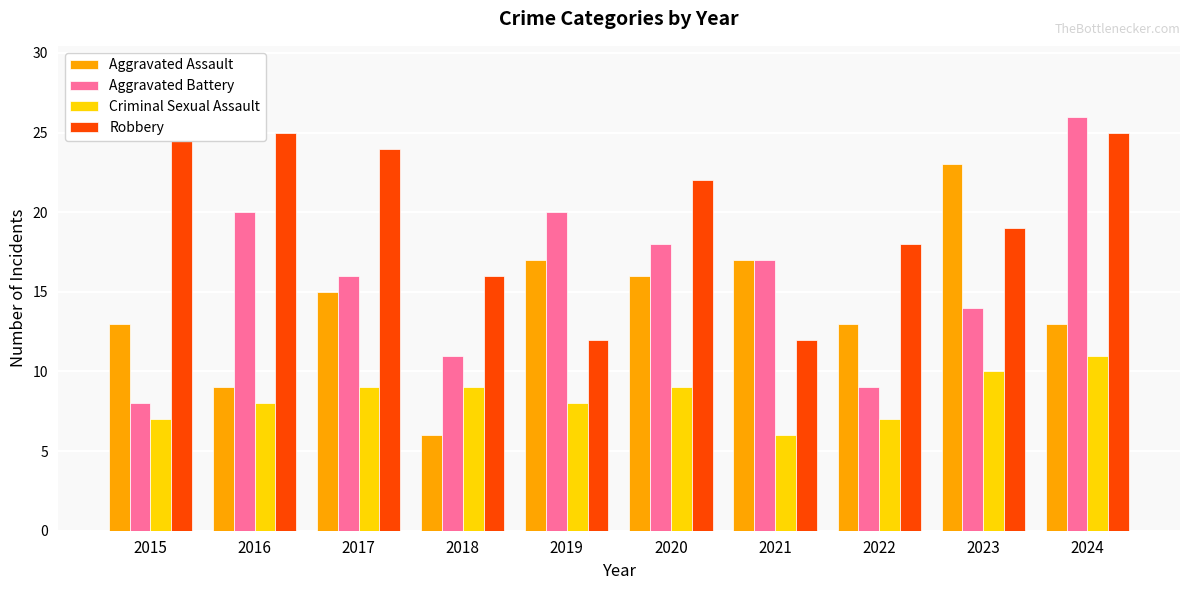

What is the average value of the Criminal Sexual Assault series?

8